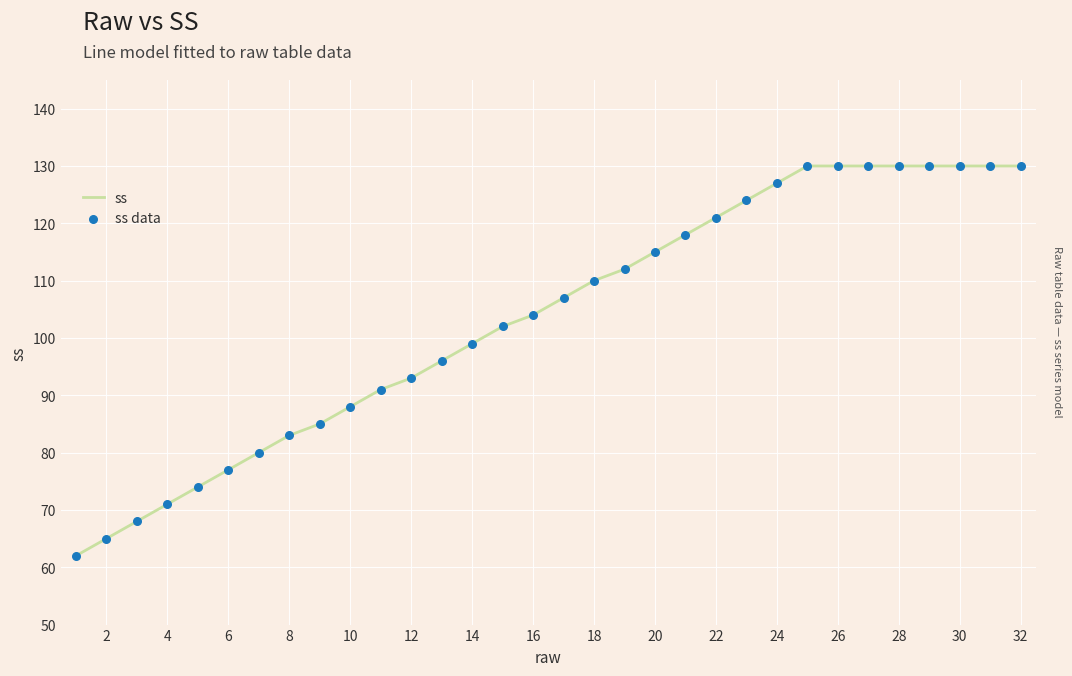

What is the difference between the maximum and minimum values?

68